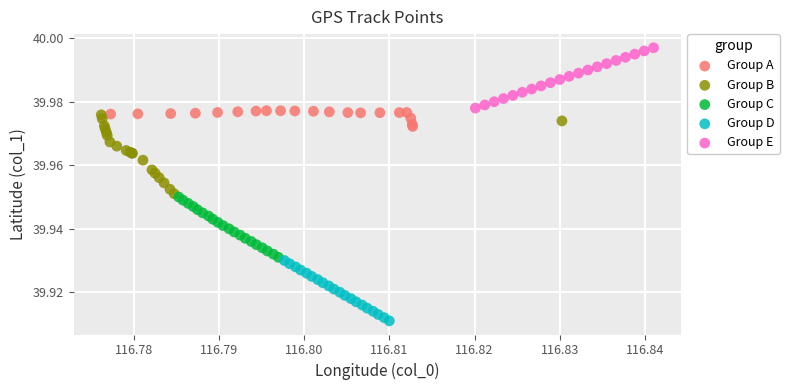

Which series has the widest spread of Y values?

Group B